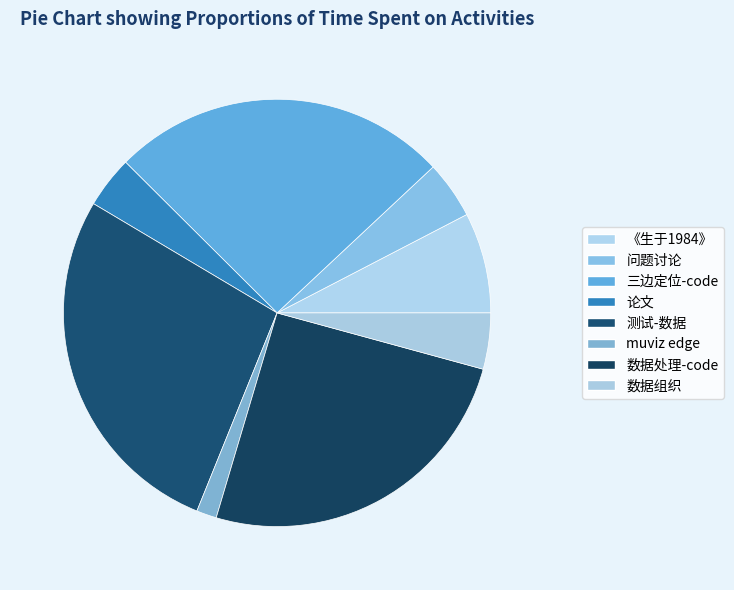

To the nearest percent, what percentage of the pie is 数据组织?

4%